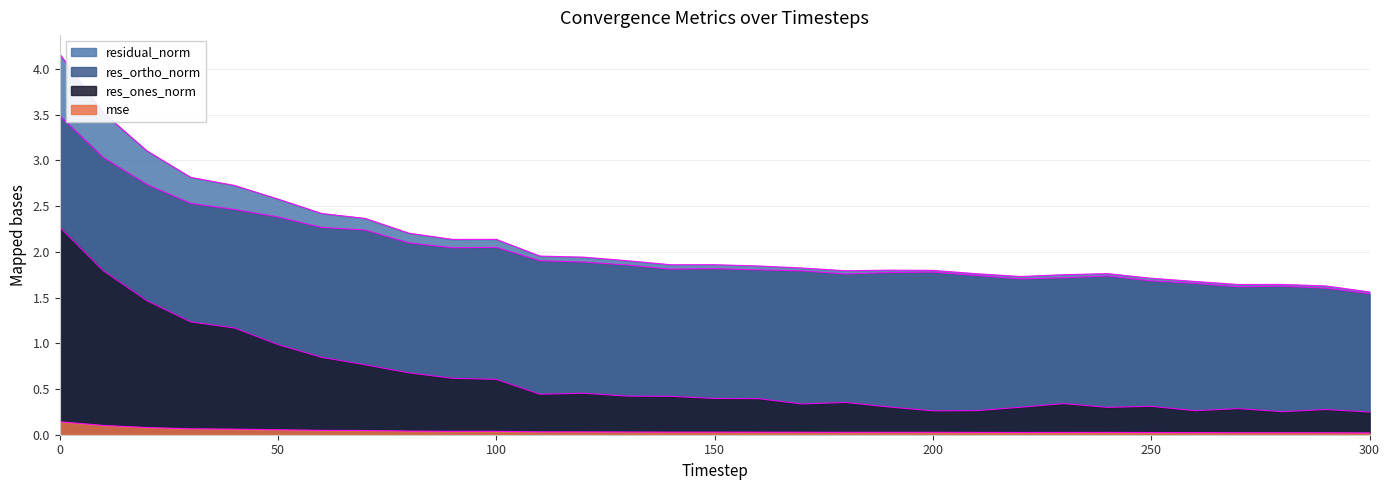

Count the number of categories in the chart.

31